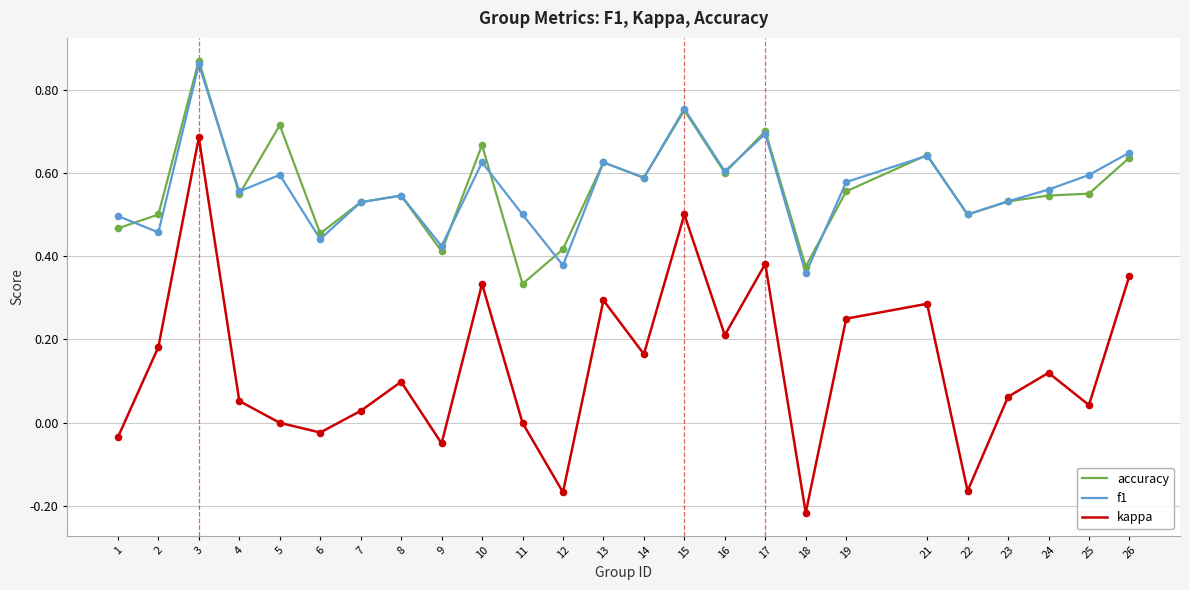

Which series changed the most between 17 and 23?

kappa